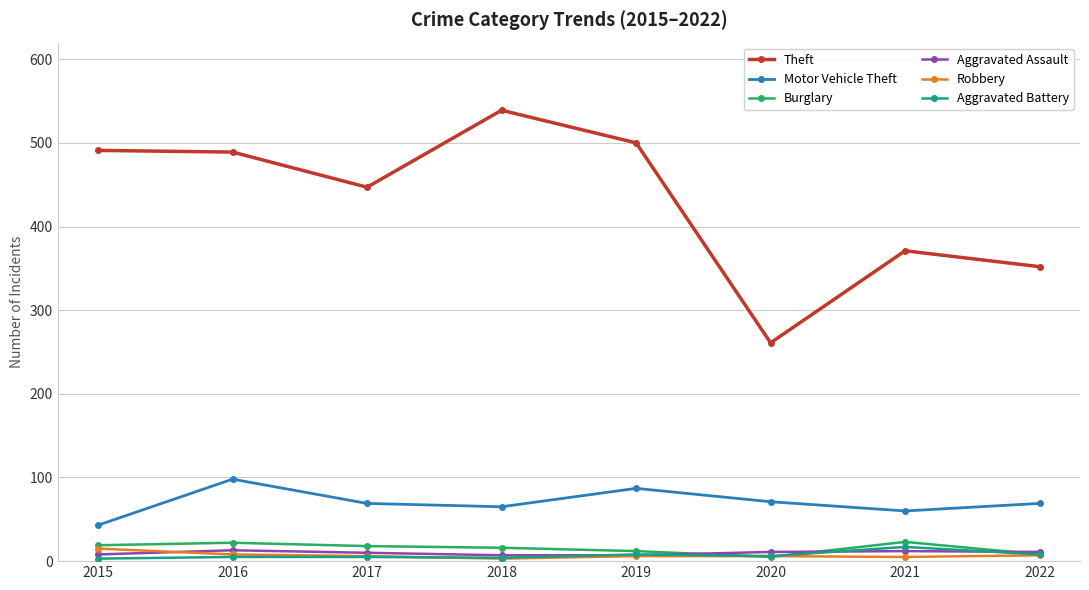

True or false: Aggravated Assault and Theft cross at least once.

False